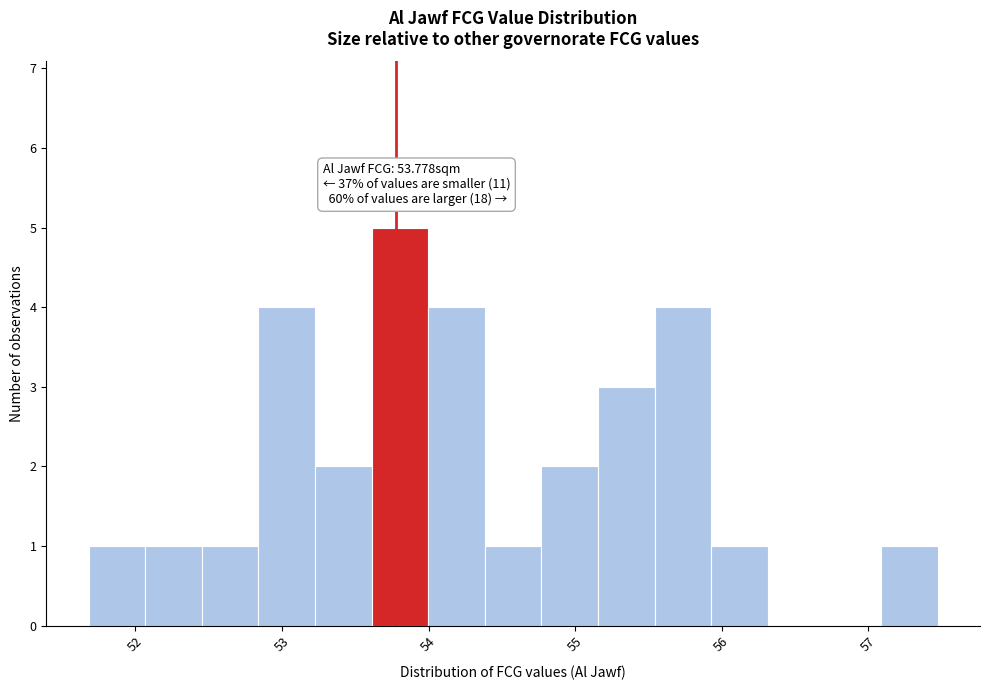

Read against the x-axis, roughly where is the centre of the tallest bar?

53.8